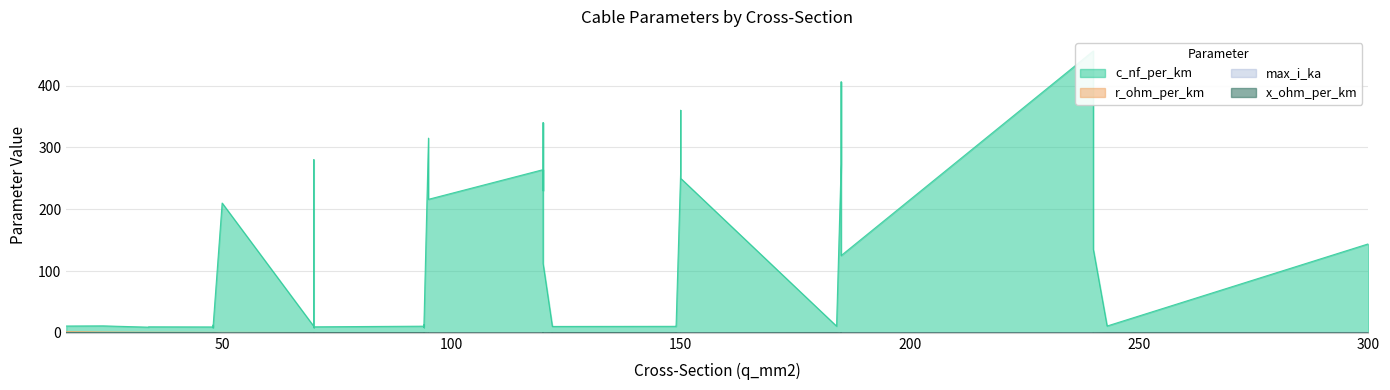

At which label is r_ohm_per_km closest to 0?

300